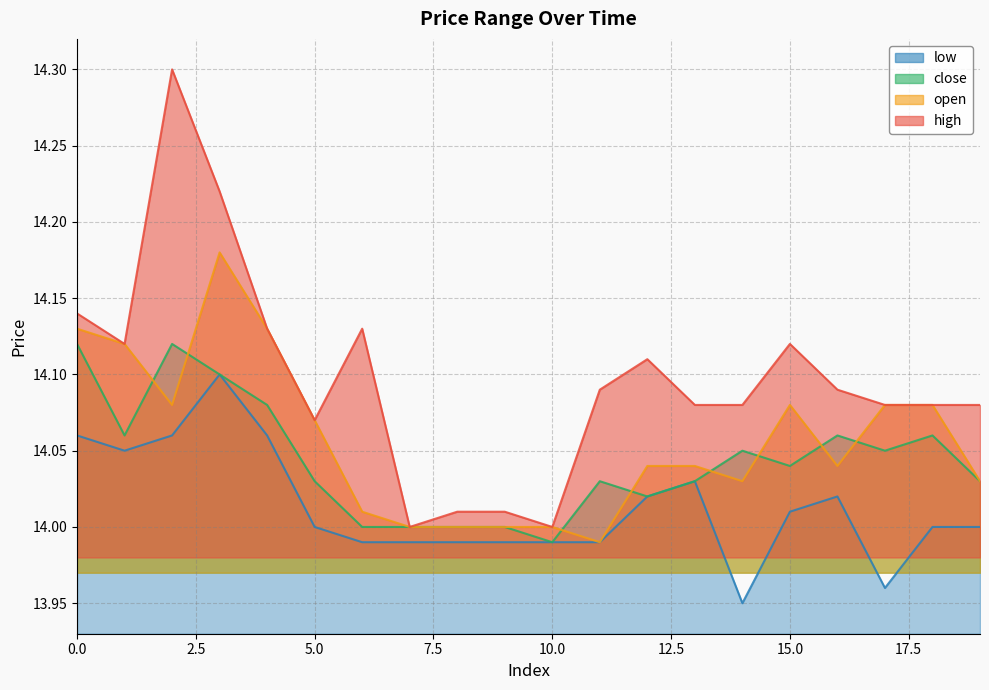

What is the value of the close point at the 16th from the left?

14.0